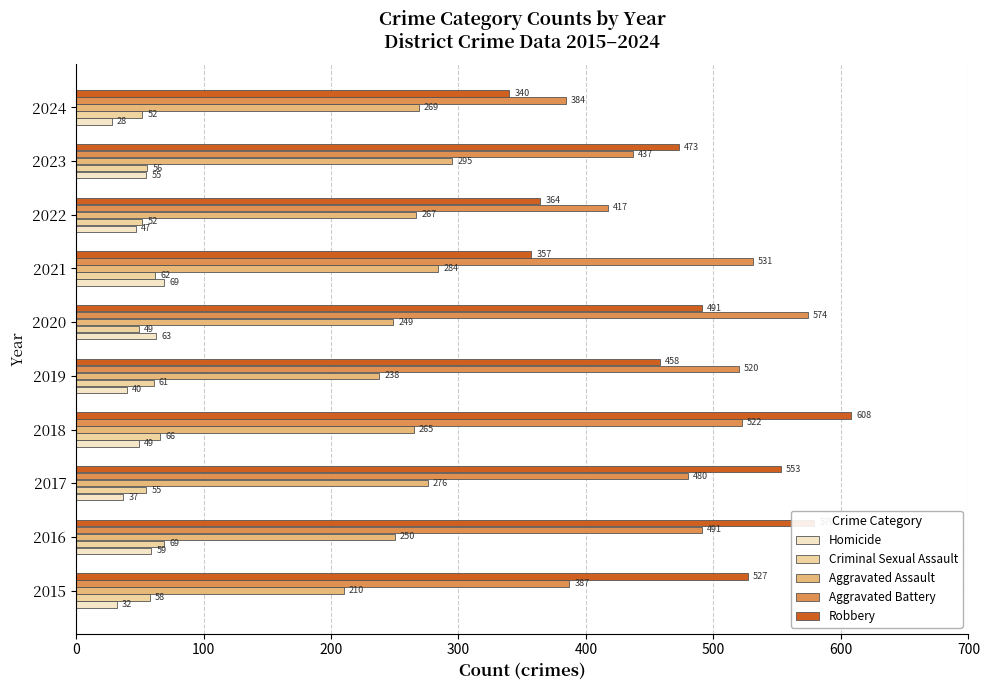

Is the value of Robbery at 2023 greater than the value of Aggravated Assault at 2016?

Yes